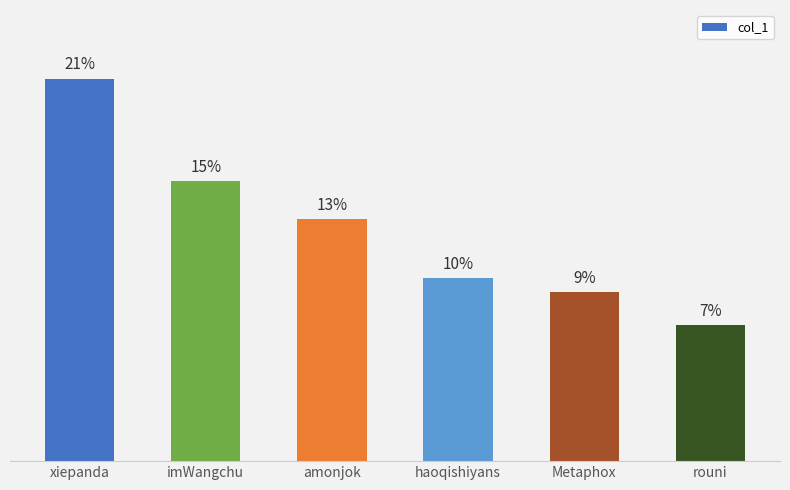

Are the bars horizontal?

No